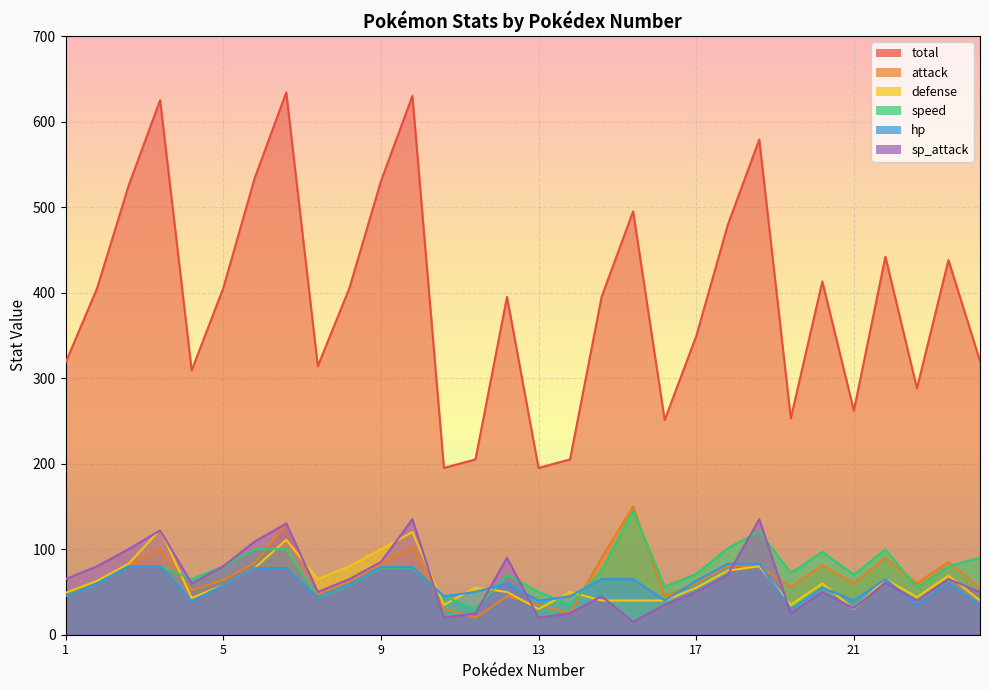

True or false: attack and defense cross at least once.

True